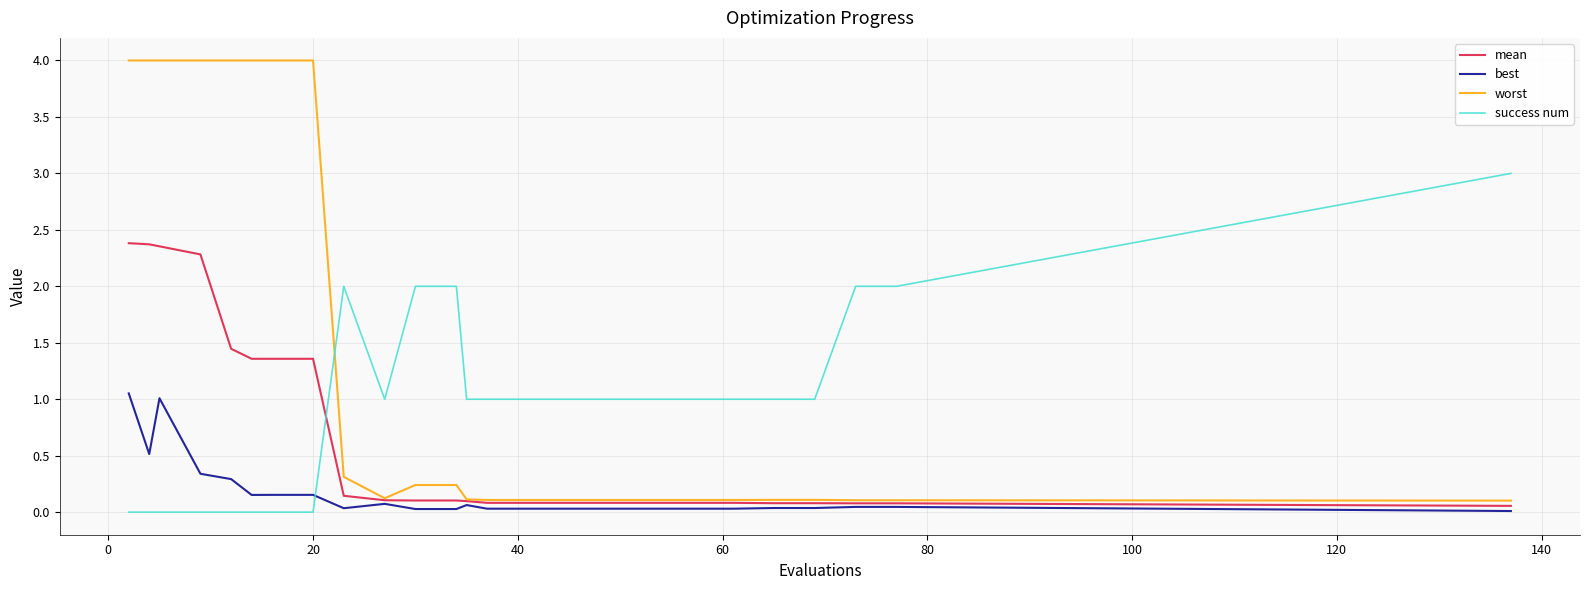

After their last crossing, which series has the higher values: mean or success num?

success num